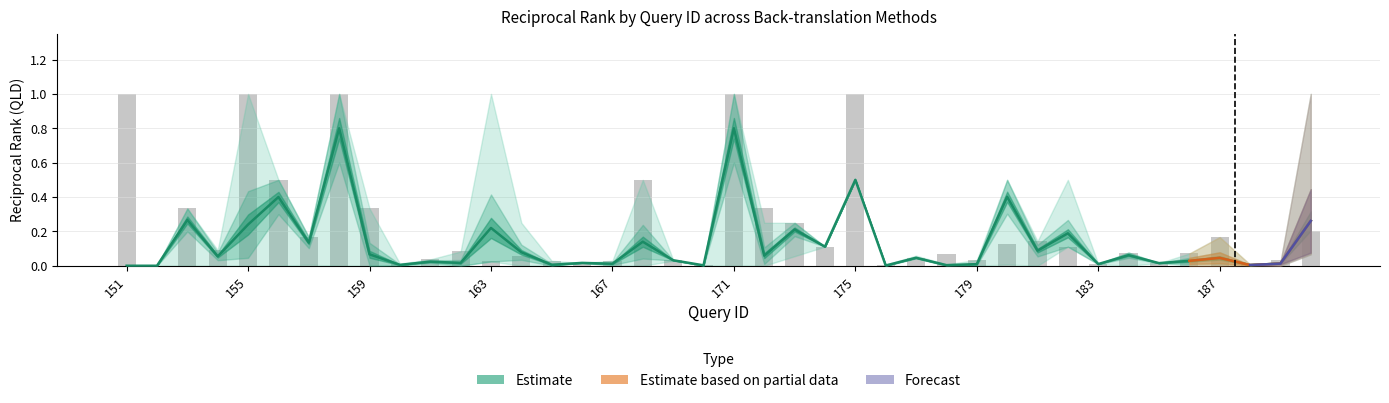

Is it true that backtranslation_yue_hant equals 0.4 at 165?

False